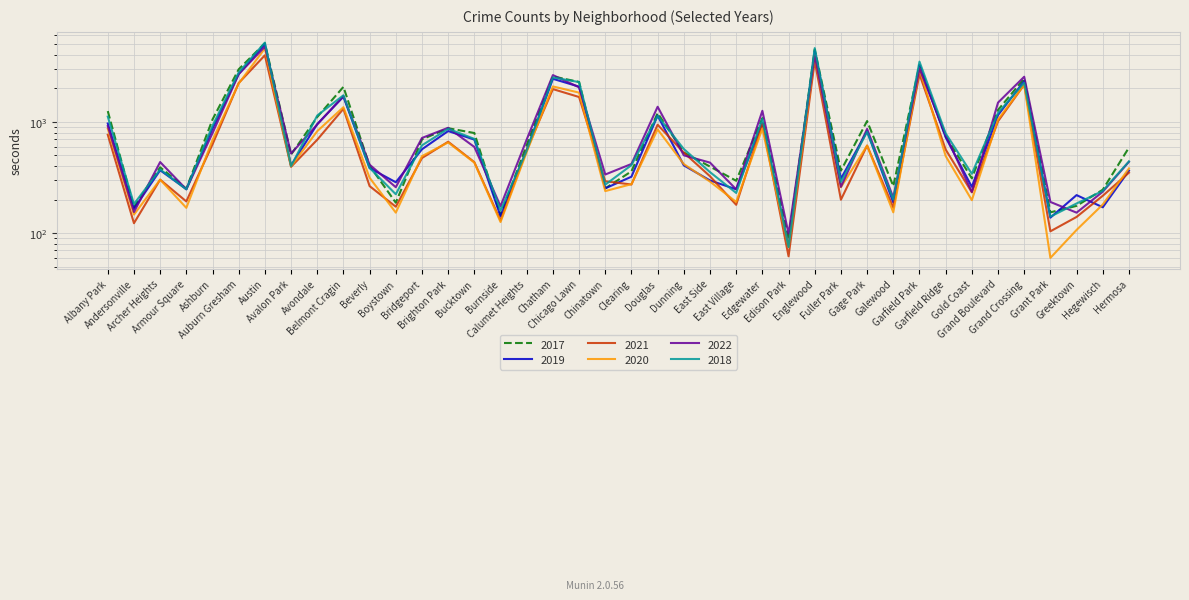

Which series ends up on top after the final intersection of 2021 and 2018?

2018